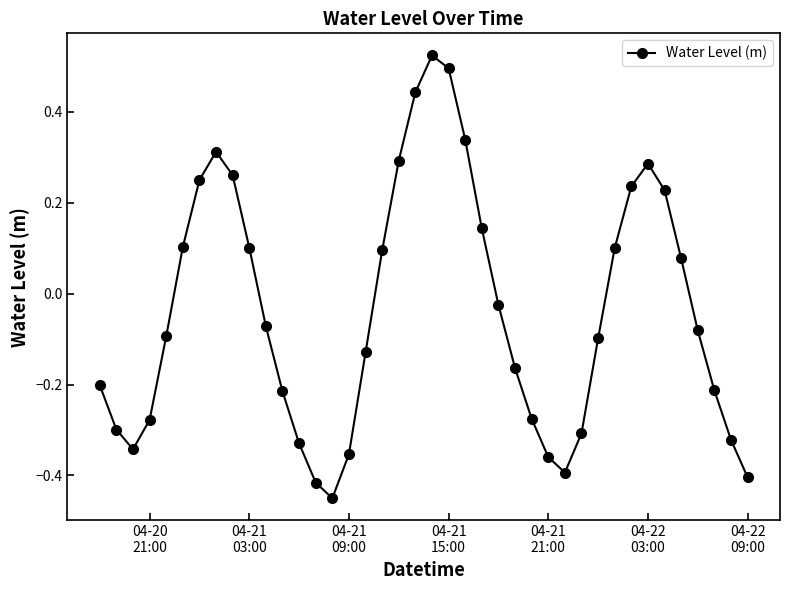

What is the sum of all values?

-1.5